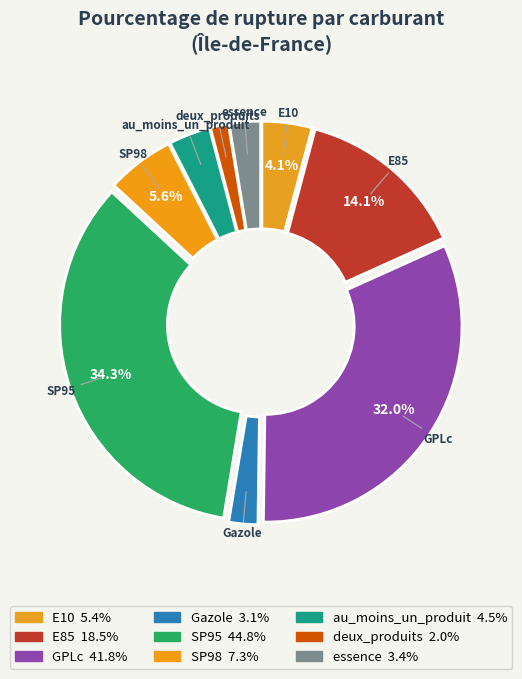

Rank the categories by value from highest to lowest.

SP95, GPLc, E85, SP98, E10, au_moins_un_produit, essence, Gazole, deux_produits